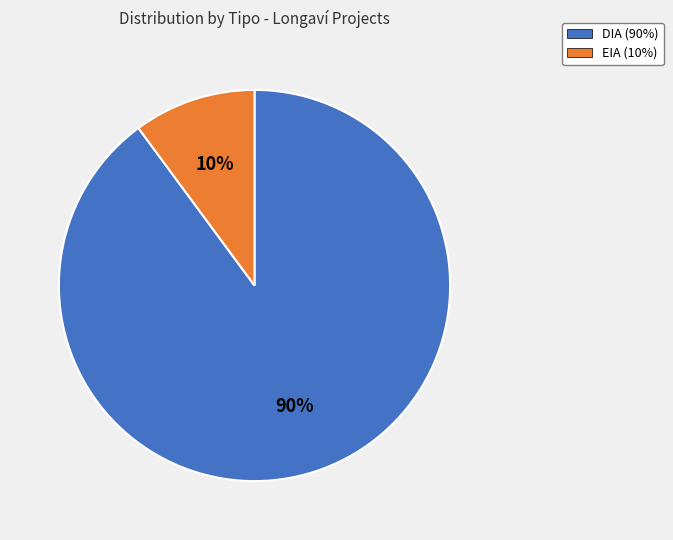

Combined, do DIA and EIA account for over 50%?

Yes